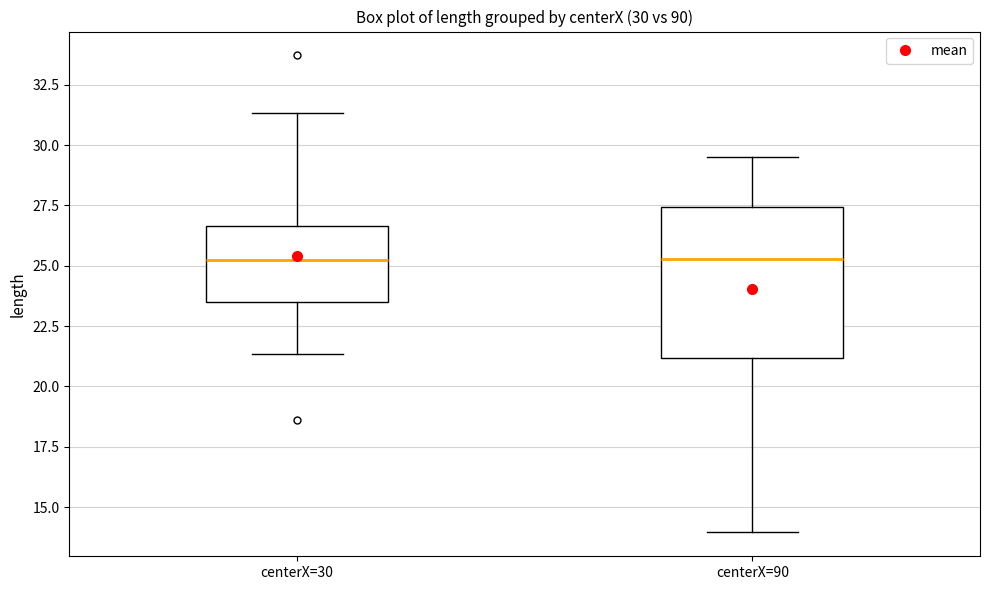

Comparing the boxes themselves (not the whiskers), which one is the tallest?

centerX=90